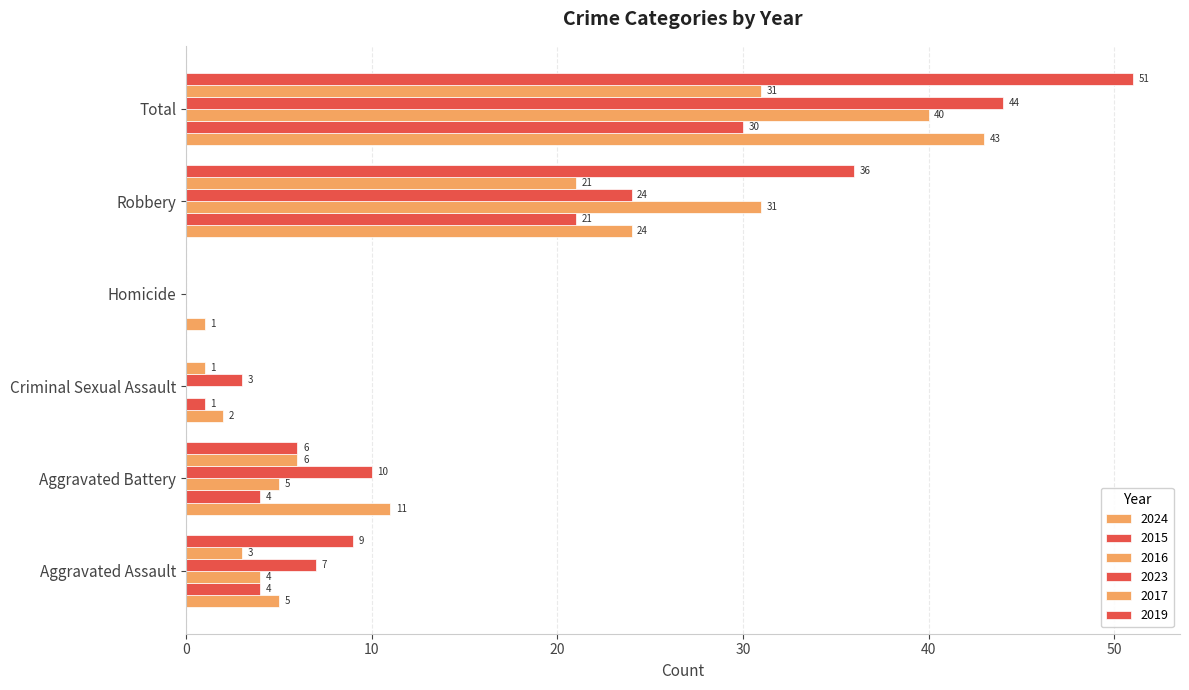

Is the value of 2017 at Total greater than the value of 2016 at Robbery?

No